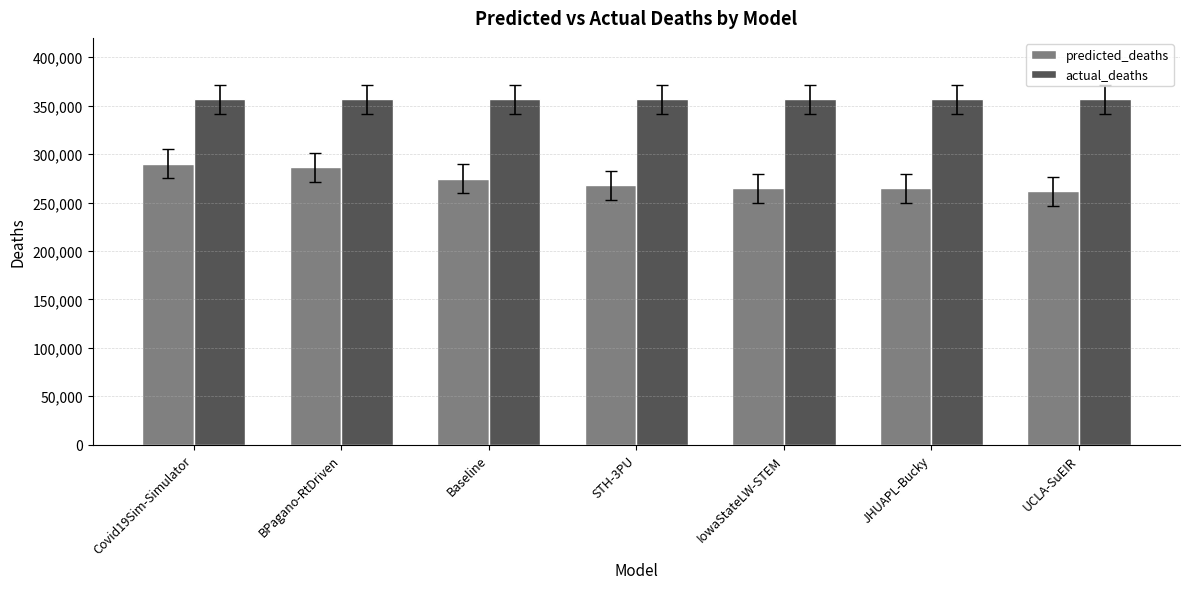

What is the lowest value of the actual_deaths series?

356522.0